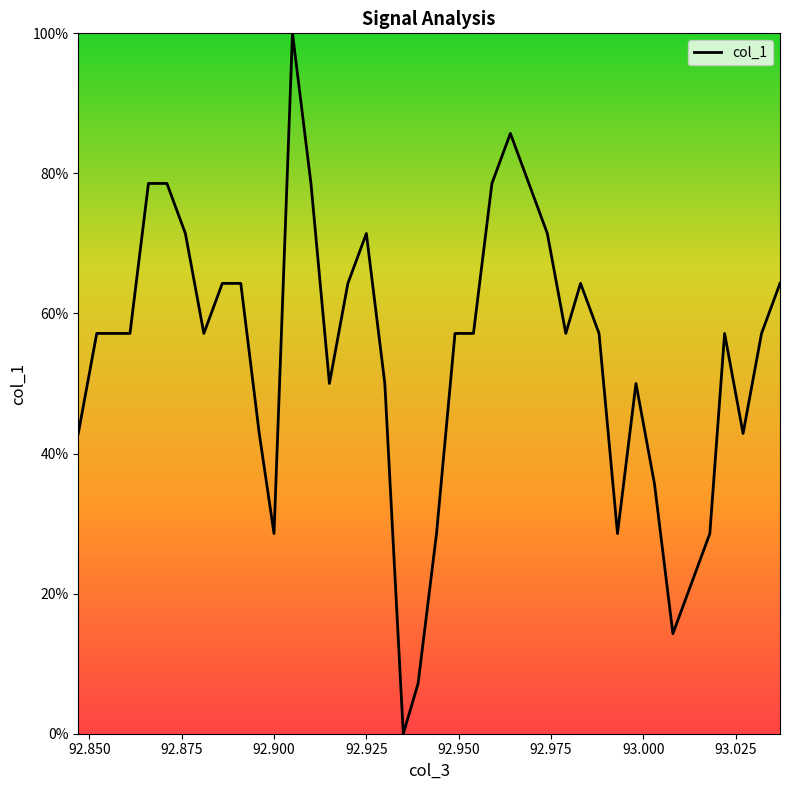

How many lines are shown in the chart?

1